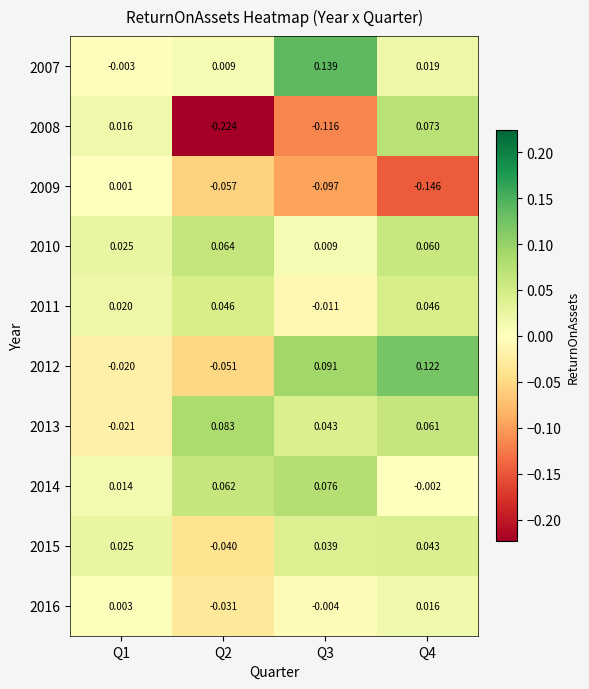

Is the value of 2016 at Q3 greater than the value of 2007 at Q2?

No